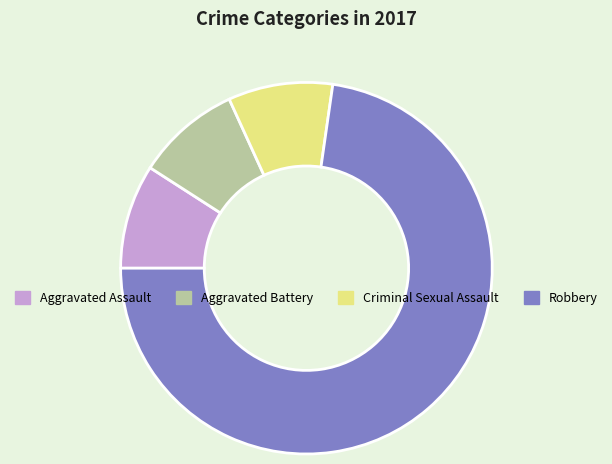

Count the number of slices in the pie.

4